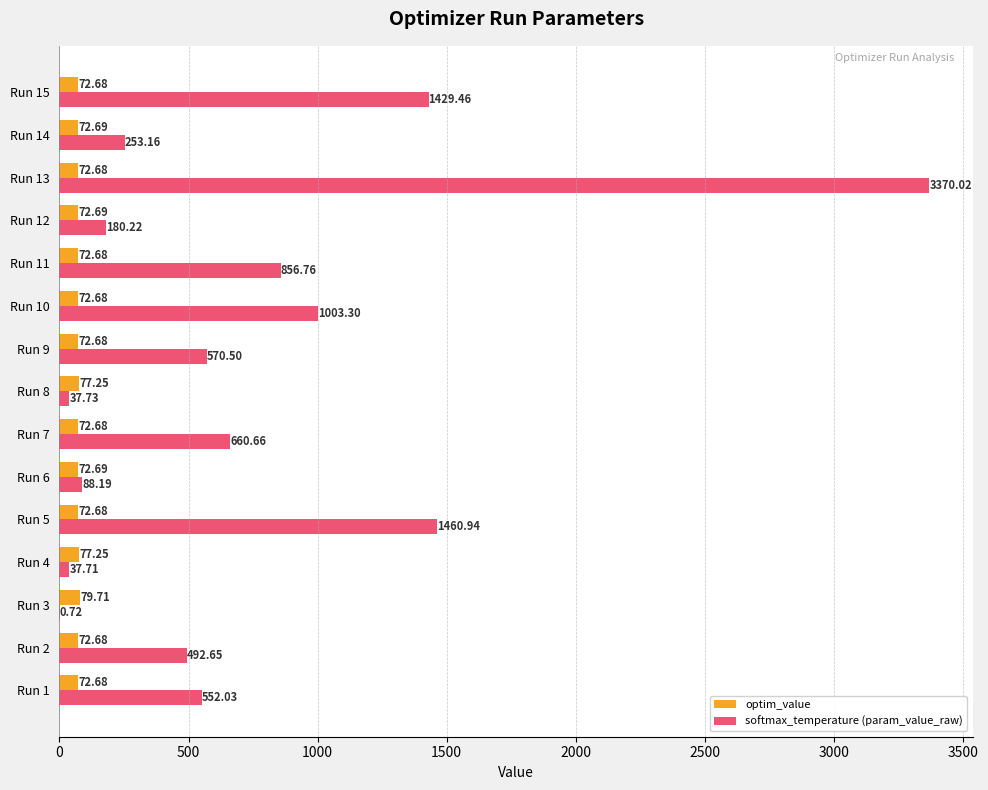

What is the total value across all series at Run 10?

1076.0